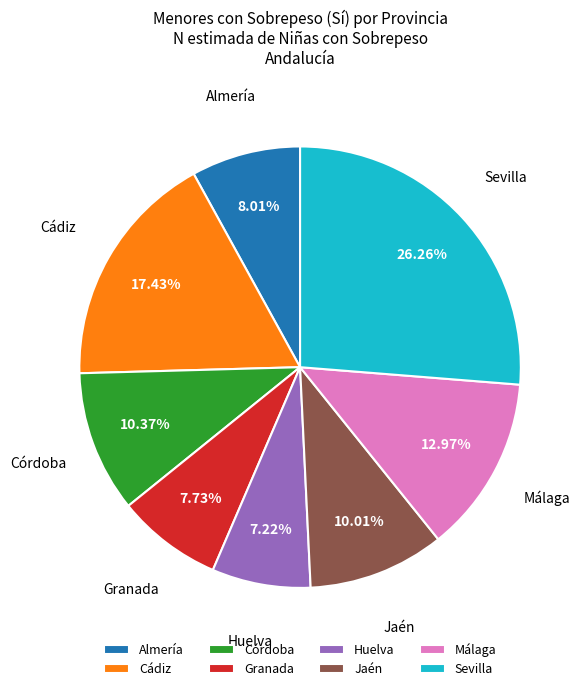

Which slice is the largest?

Sevilla